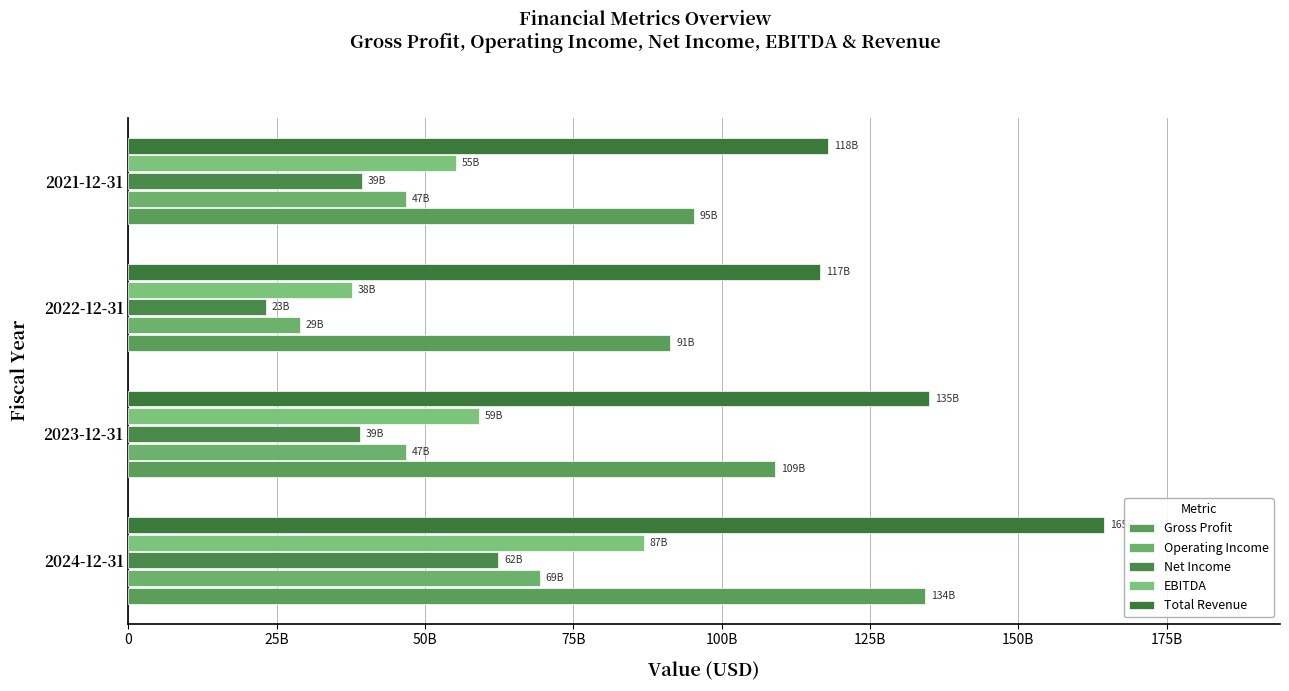

What is the minimum value for EBITDA?

37690000000